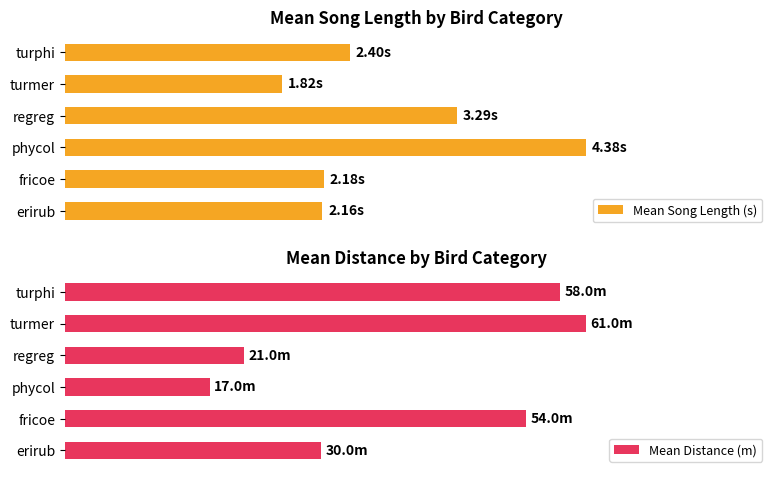

Which series changed the most between fricoe and regreg?

Mean Distance (m)